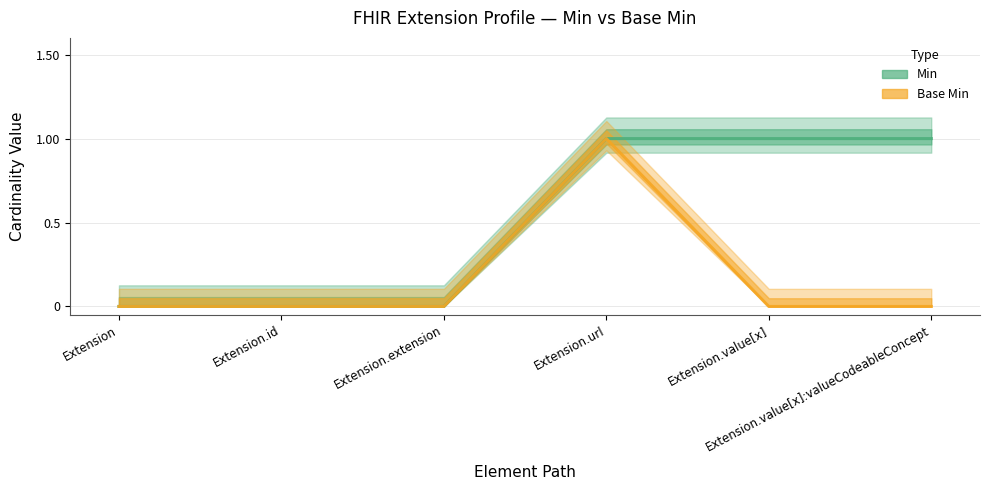

Rank the series by their maximum value, from highest to lowest.

Min, Base Min